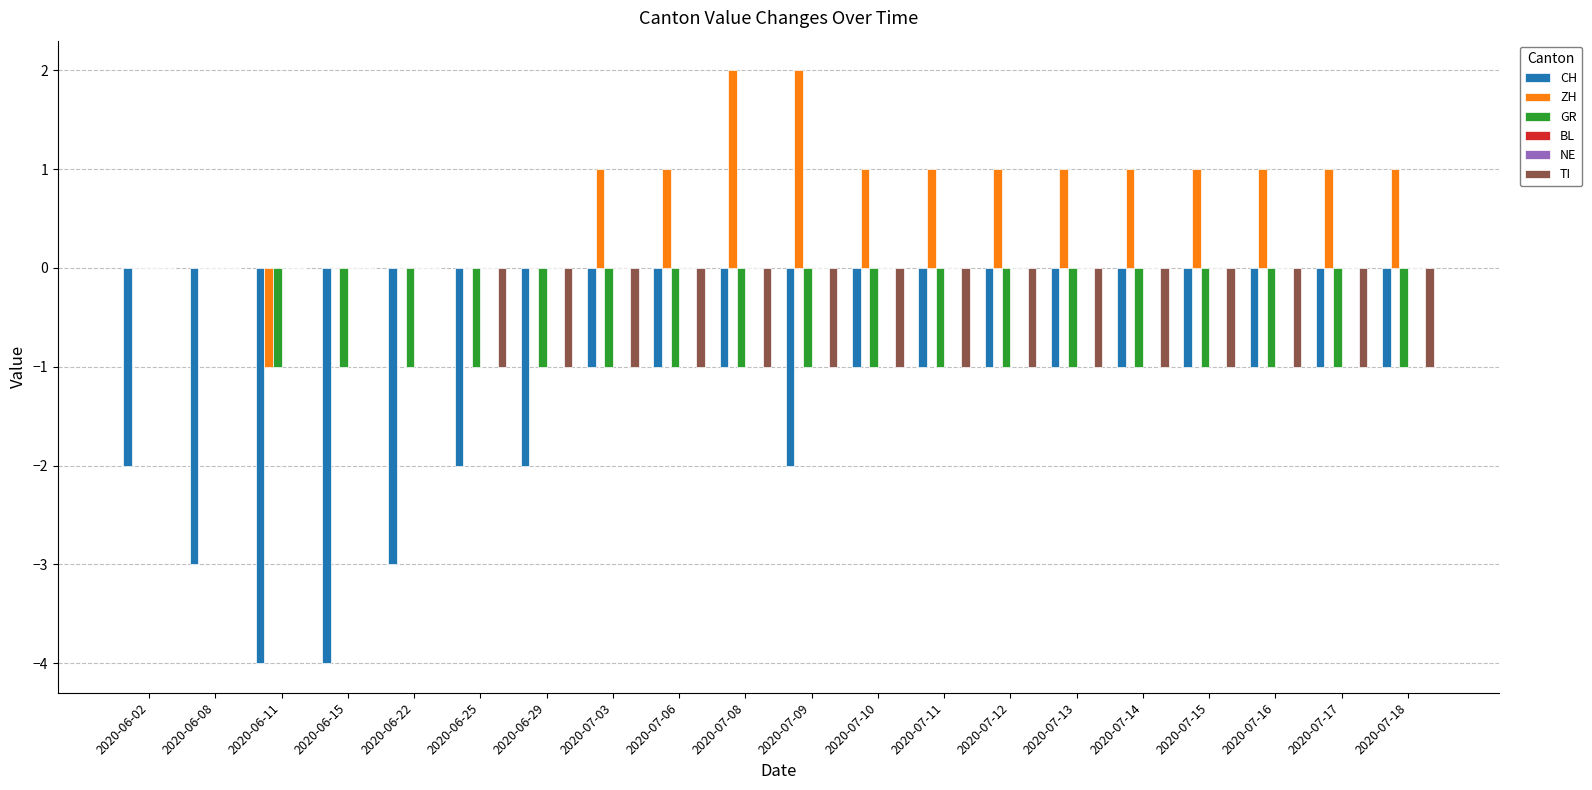

At 2020-07-18, list the series in order from smallest to largest.

CH, GR, TI, BL, NE, ZH